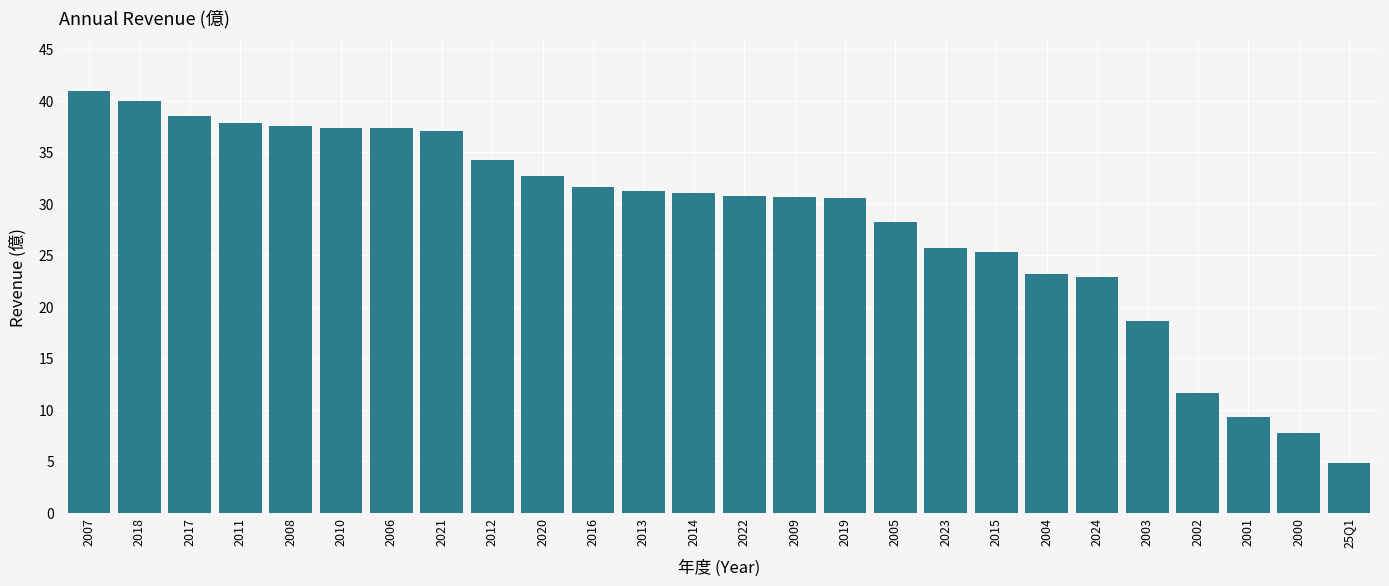

What is the ratio of the value at 2020 to the value at 2023?

1.3